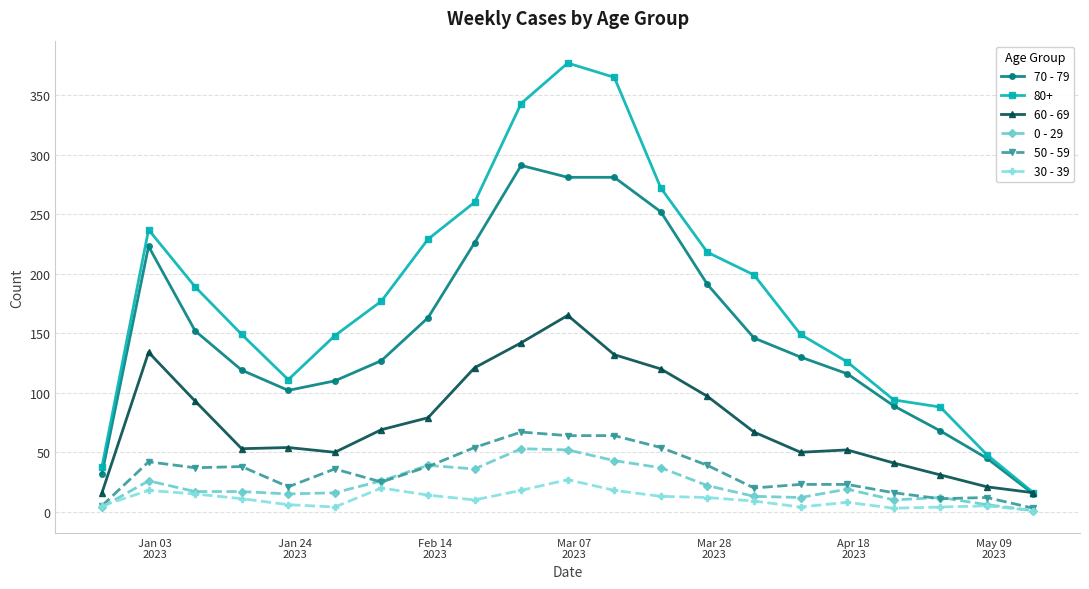

Which series has the widest spread of values?

80+